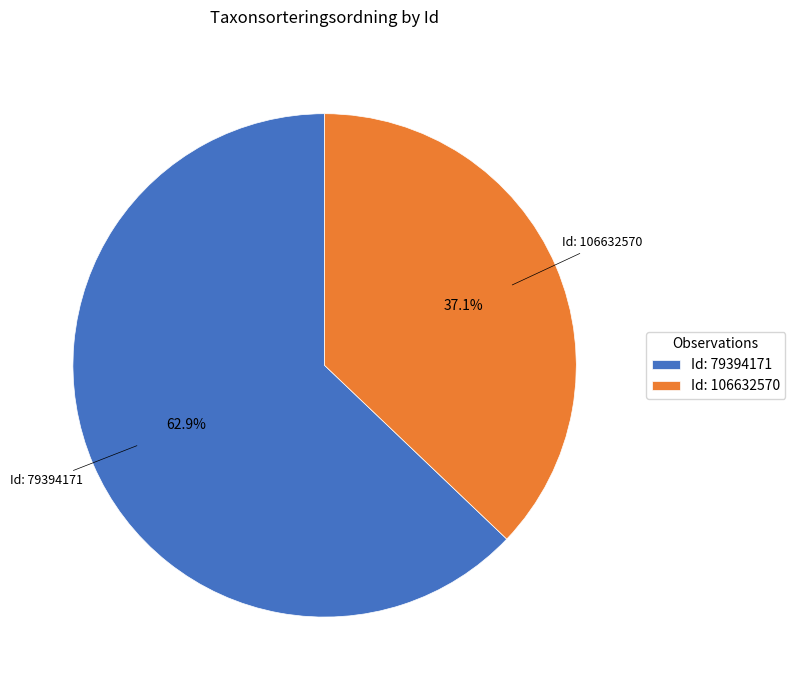

Between Id: 106632570 and Id: 79394171, which is larger?

Id: 79394171